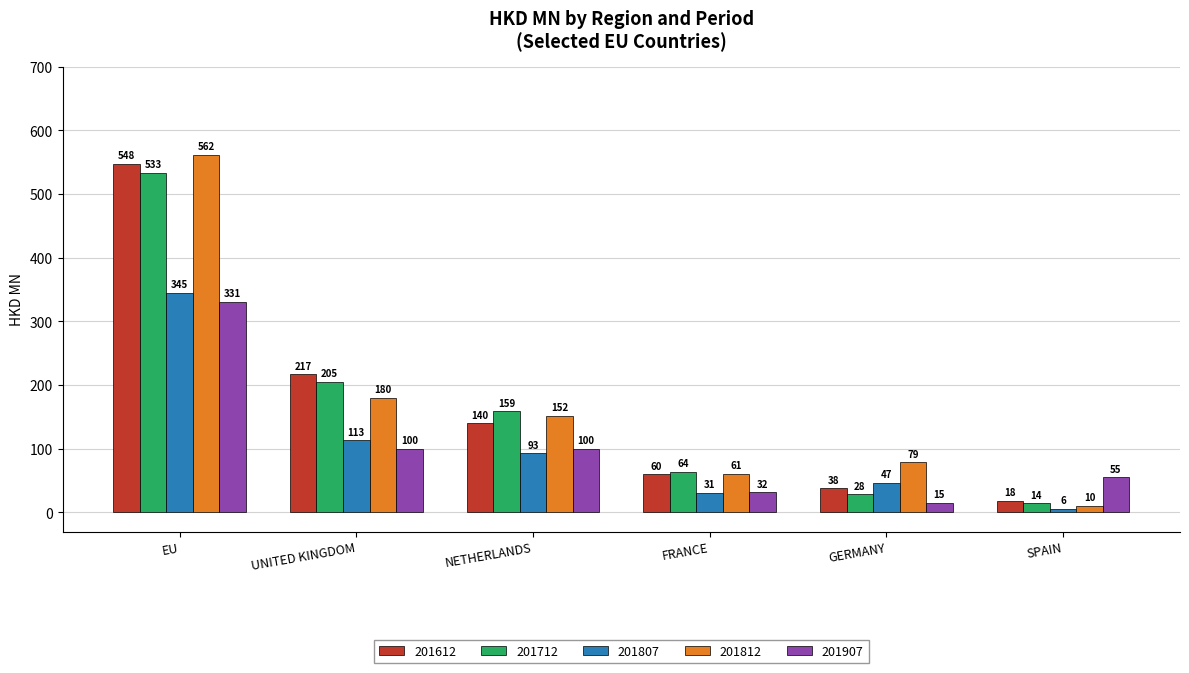

What is the label of the 2nd bar from the left?

UNITED KINGDOM